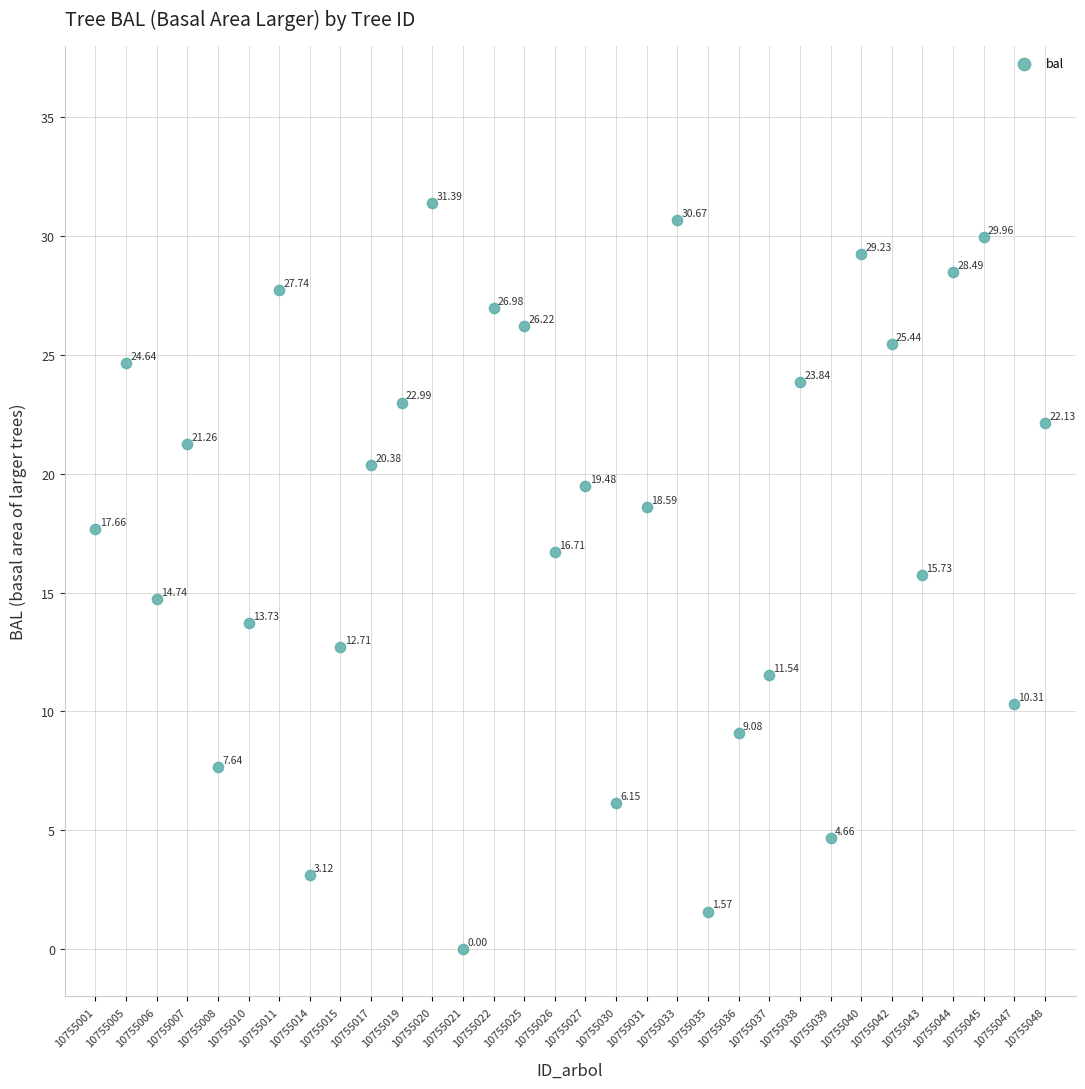

What is the range of Y values (max minus min)?

31.4